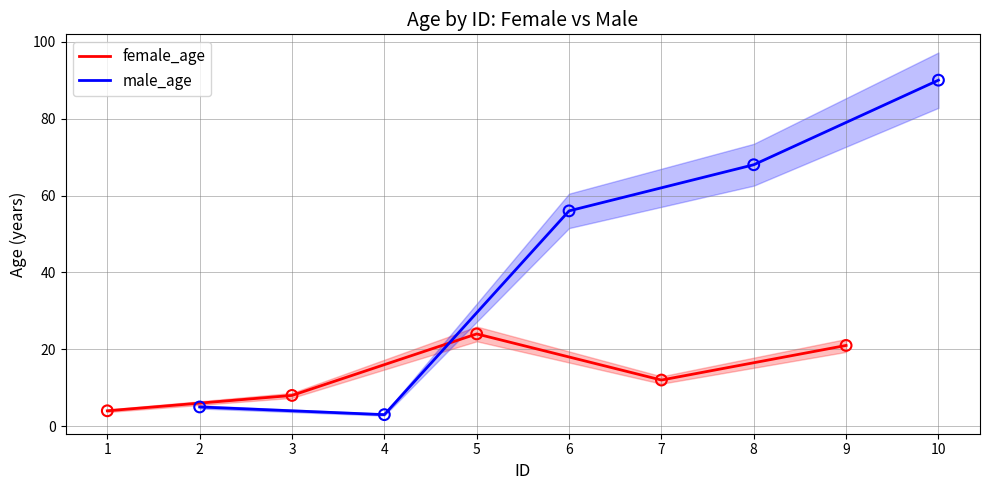

Which series contains the highest Y value?

male_age